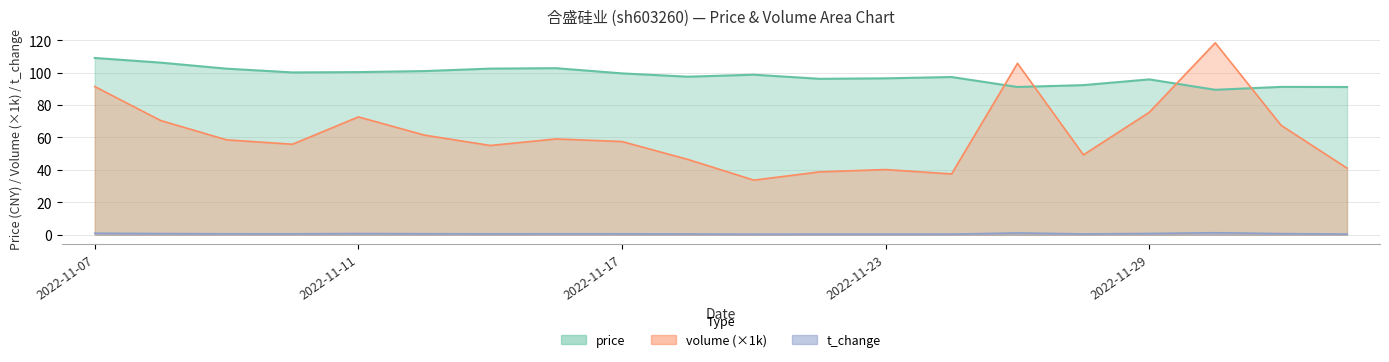

The value of t_change at 2022-11-10 is 0.8. True or false?

False